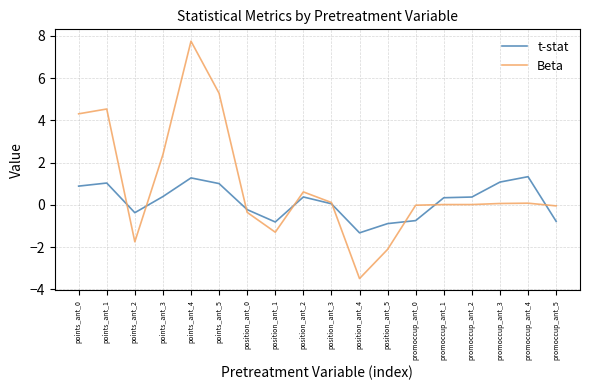

How many lines are shown in the chart?

2